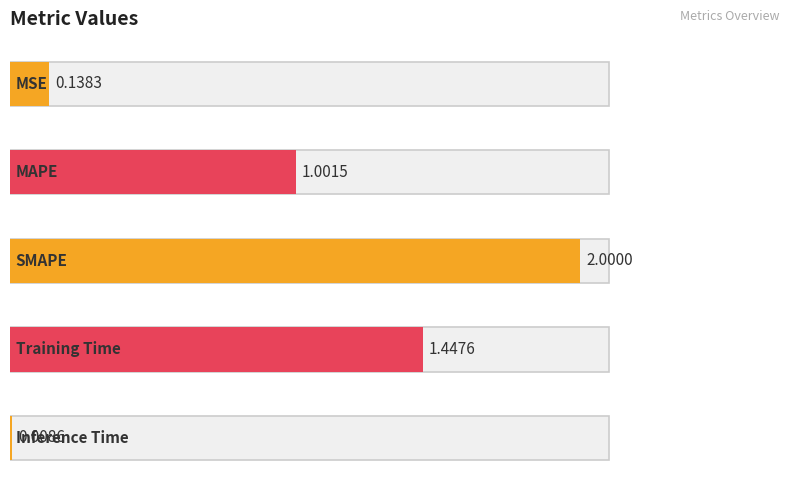

Where is the data nearest to the value 1?

MAPE